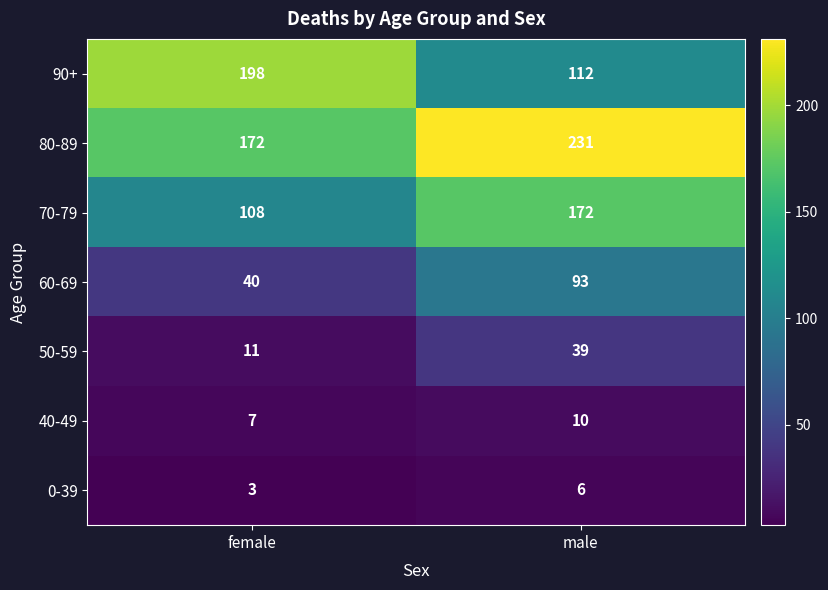

What is the difference between the highest and lowest values at female?

195